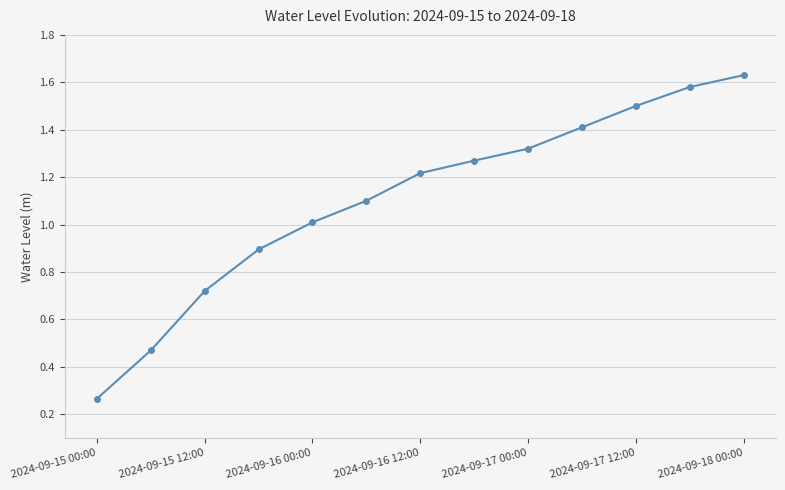

Is this an area chart (filled region under the line)?

No